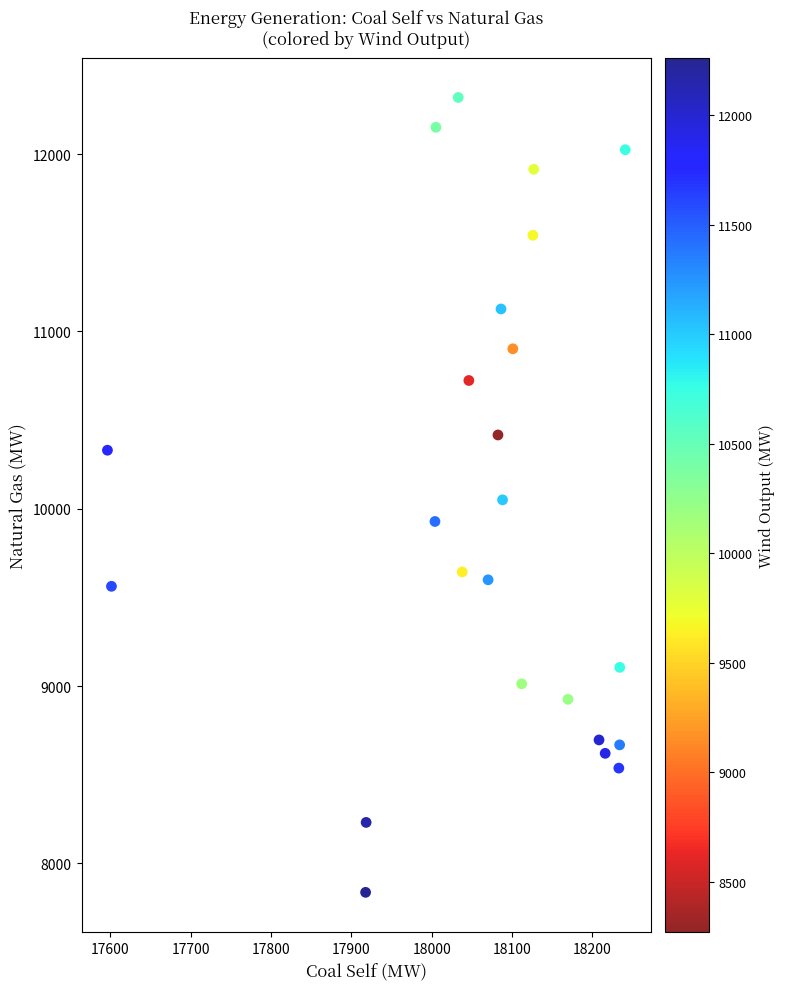

What is the range of Y values (max minus min)?

4482.8